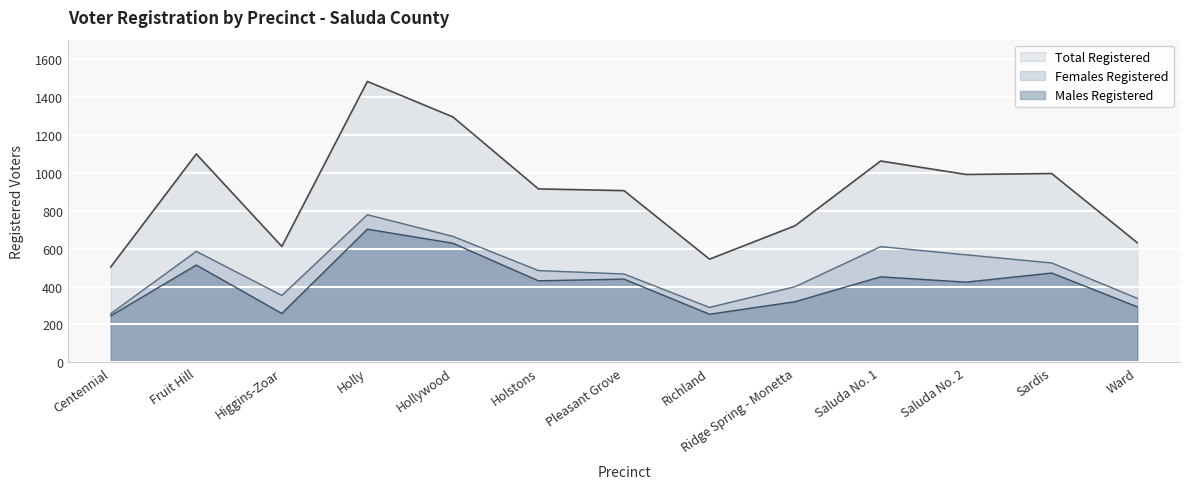

How many lines are shown in the chart?

3